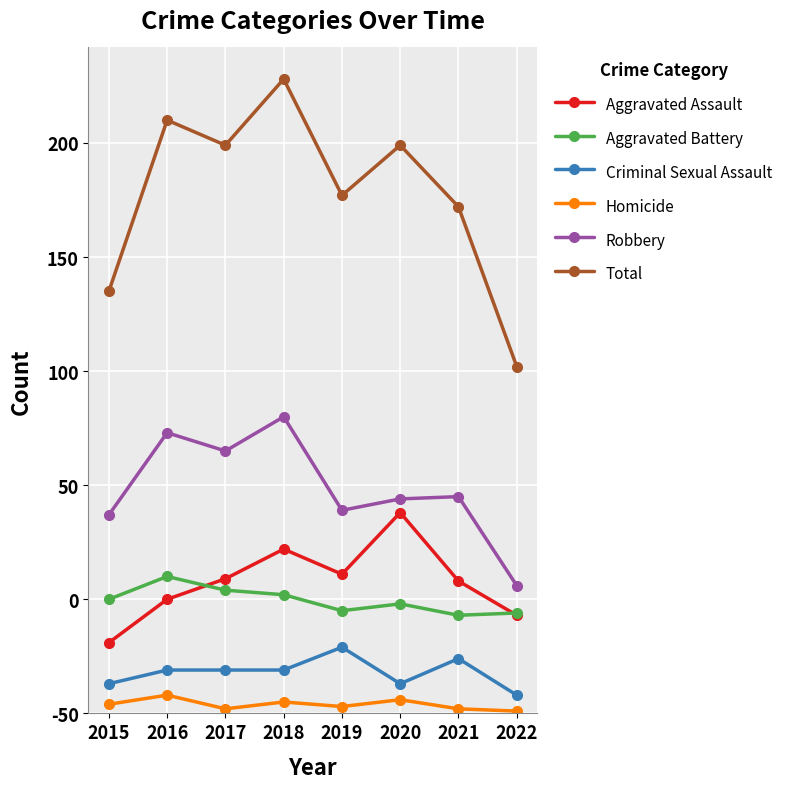

Reading left to right, what are all the values shown in this chart?

Aggravated Assault: 31	50	59	72	61	88	58	43
Aggravated Battery: 50	60	54	52	45	48	43	44
Criminal Sexual Assault: 13	19	19	19	29	13	24	8
Homicide: 4	8	2	5	3	6	2	1
Robbery: 87	123	115	130	89	94	95	56
Total: 185	260	249	278	227	249	222	152